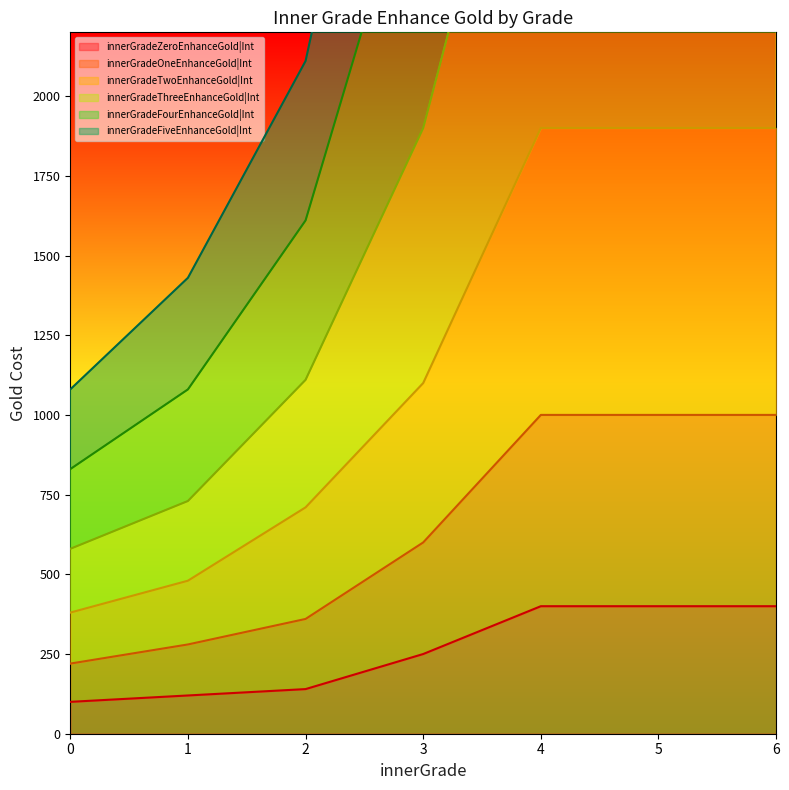

The value of innerGradeZeroEnhanceGold|Int at 4 is 400. True or false?

True